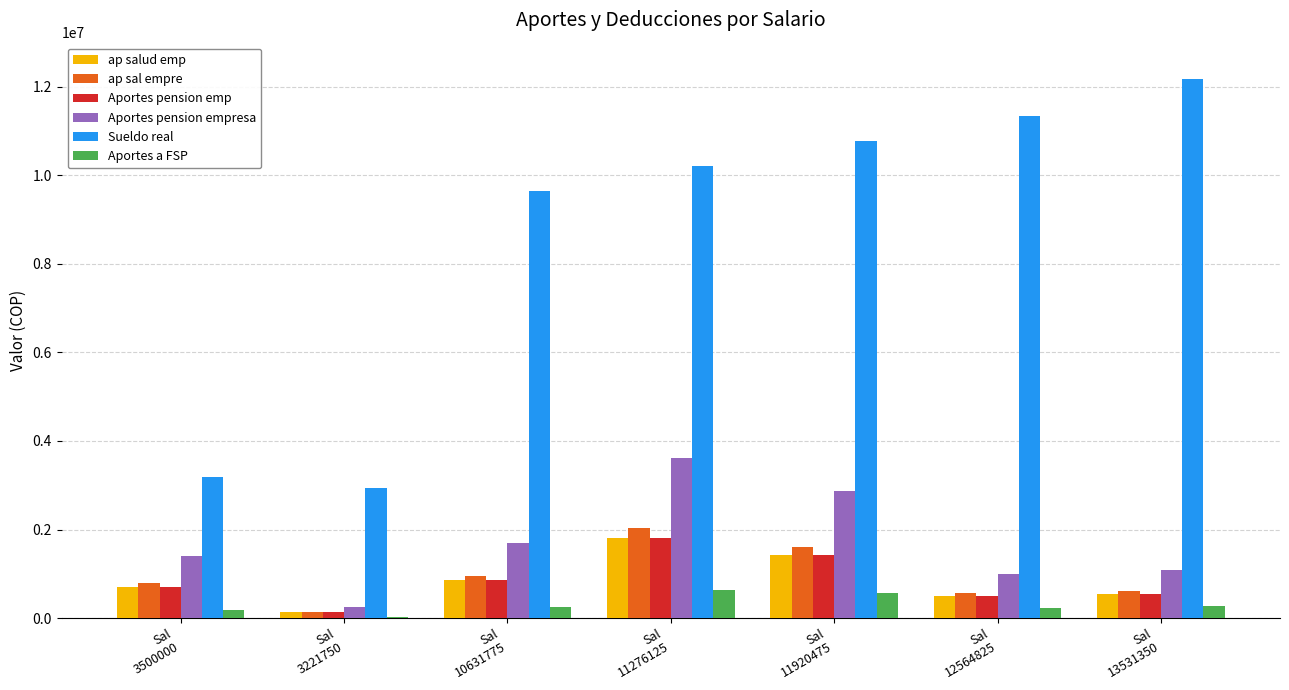

What is the sum of all ap sal empre values?

6702633.0